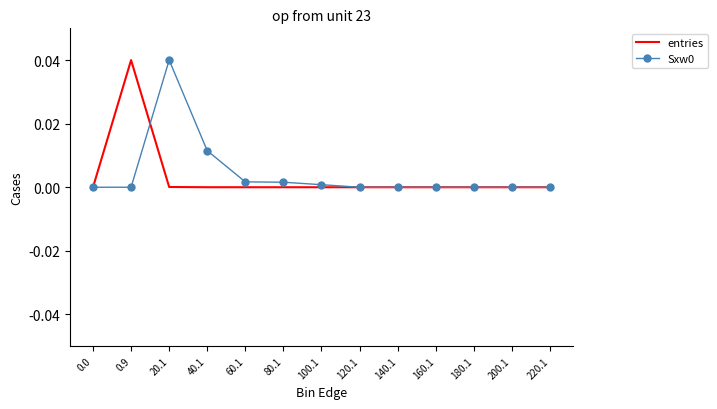

The Sxw0 series shows 0.0 at 180.1. True or false?

True